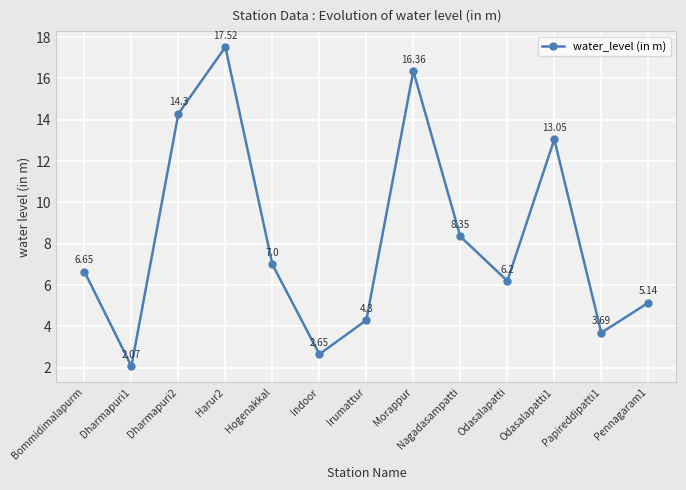

Which category has the lowest value across all series?

Dharmapuri1